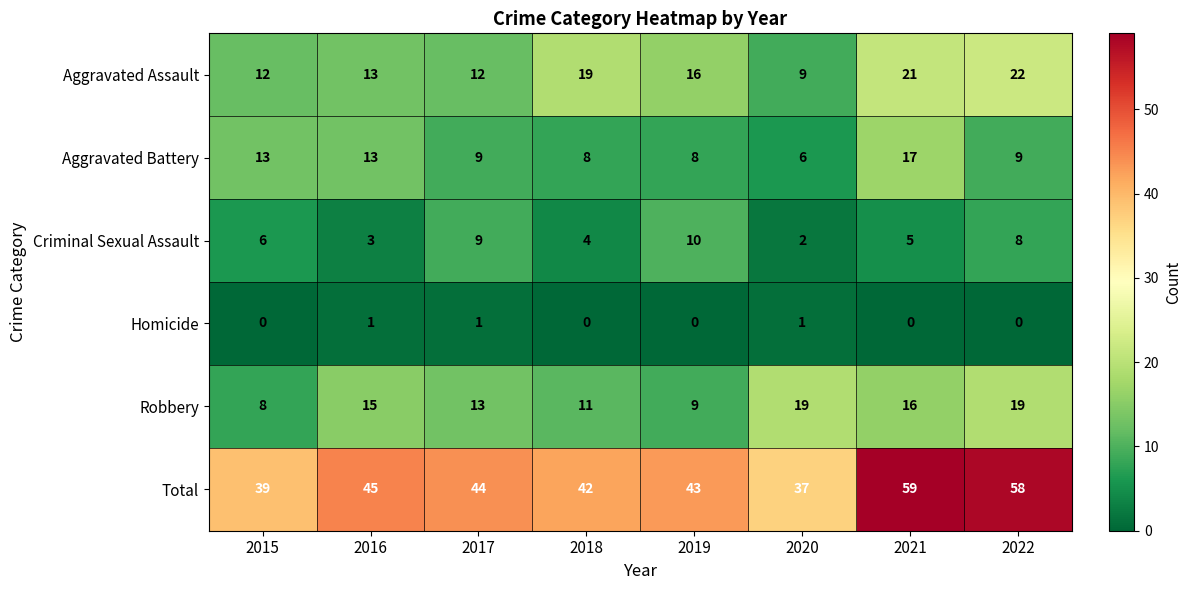

Which series has the largest total across all categories?

Total